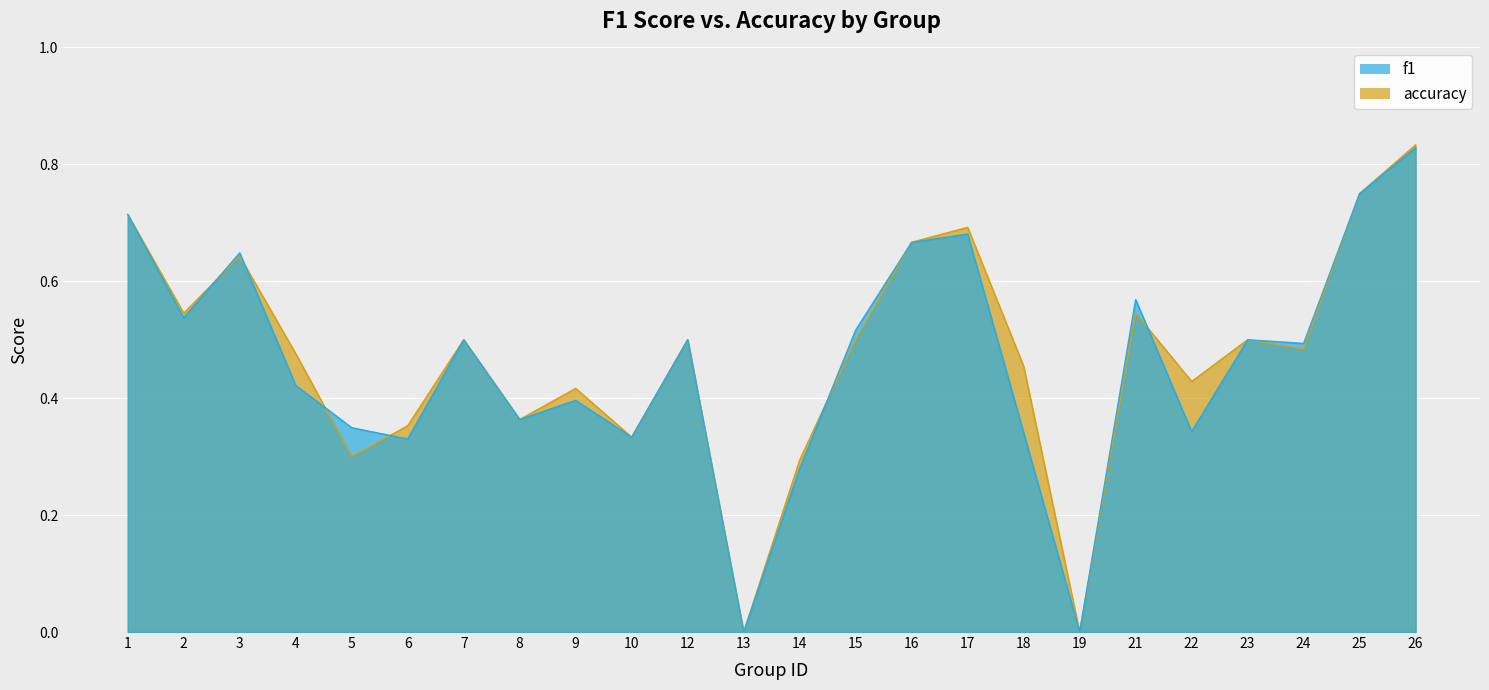

True or false: accuracy has a value of 0.9 at 7.

False